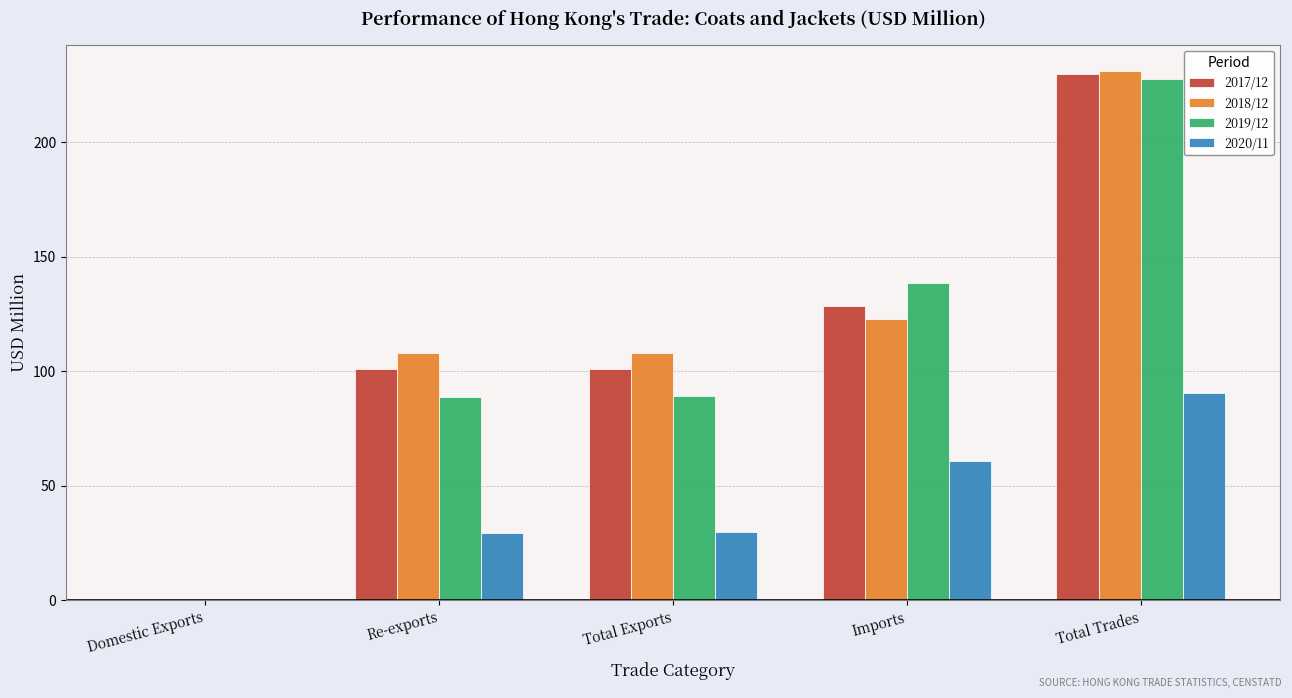

Which label corresponds to the largest value in the chart?

Total Trades